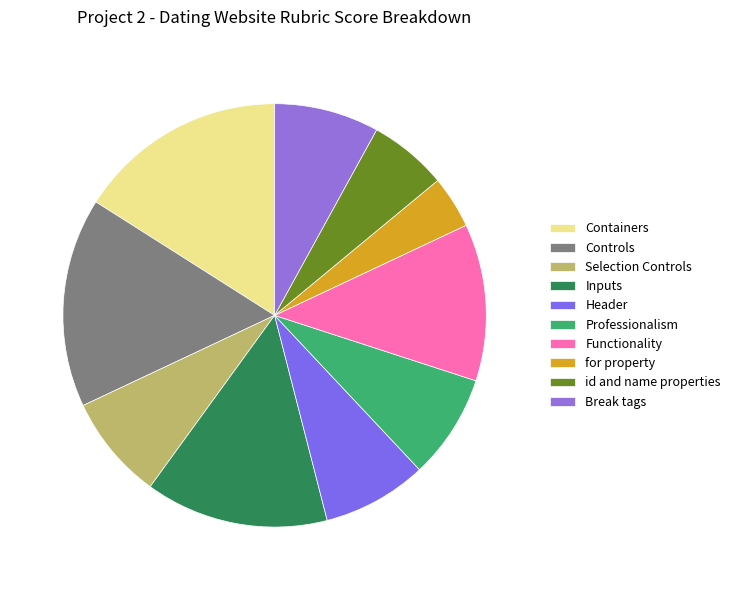

The id and name properties slice represents 1% of the pie. True or false?

False